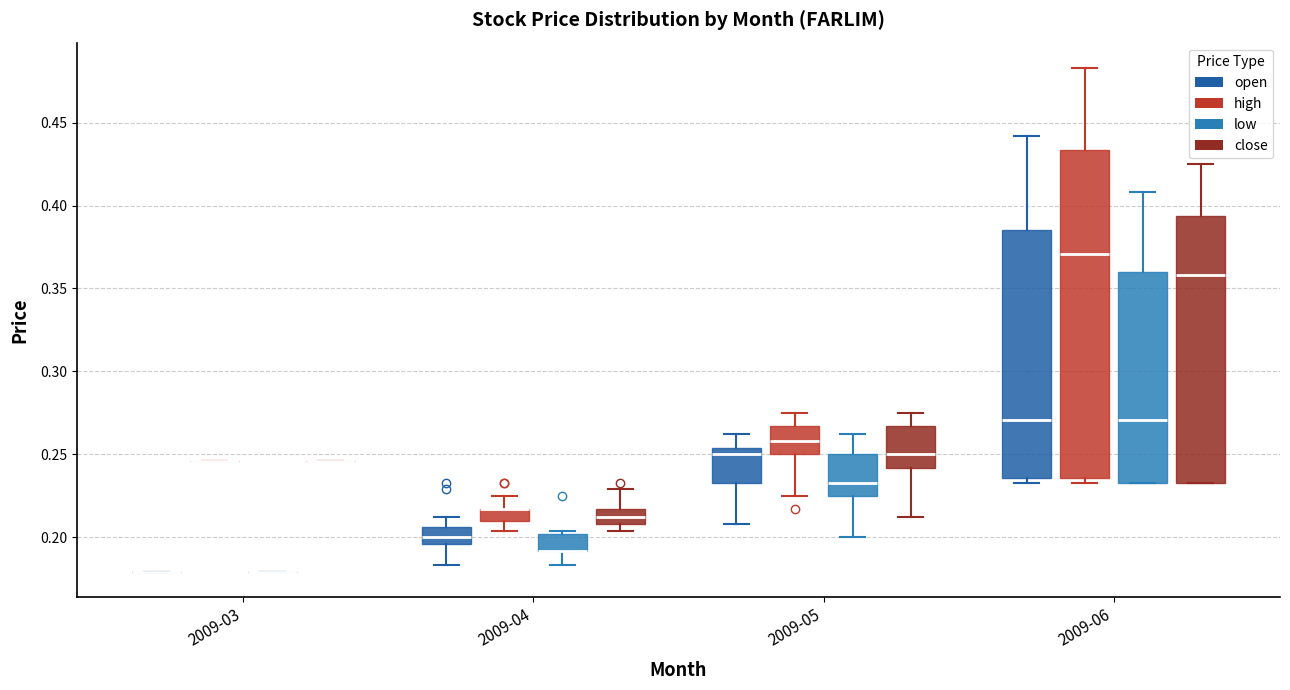

Which box is the tallest, from its lower edge to its upper edge?

2009-06 (high)